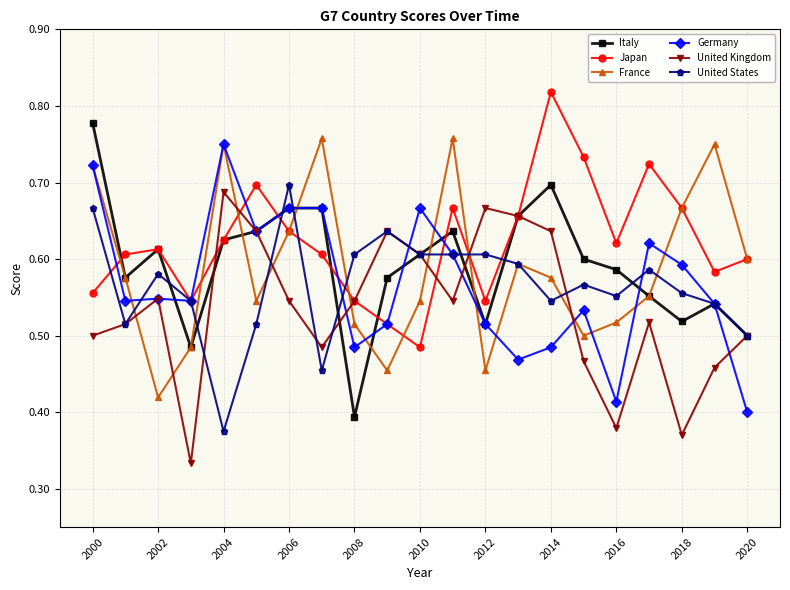

How many lines are shown in the chart?

6